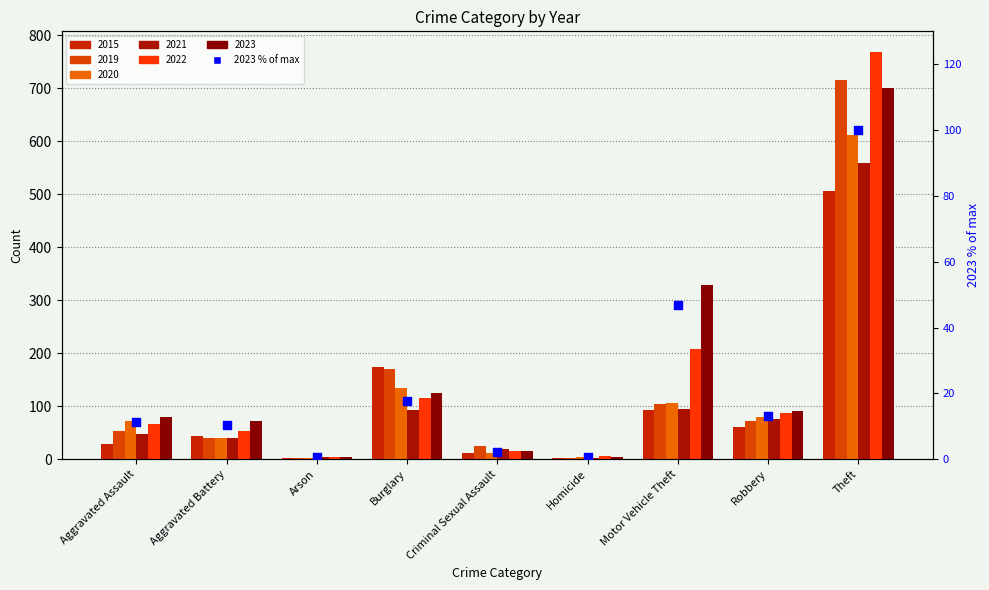

What is the change in value from Aggravated Assault to Criminal Sexual Assault?

-9.0